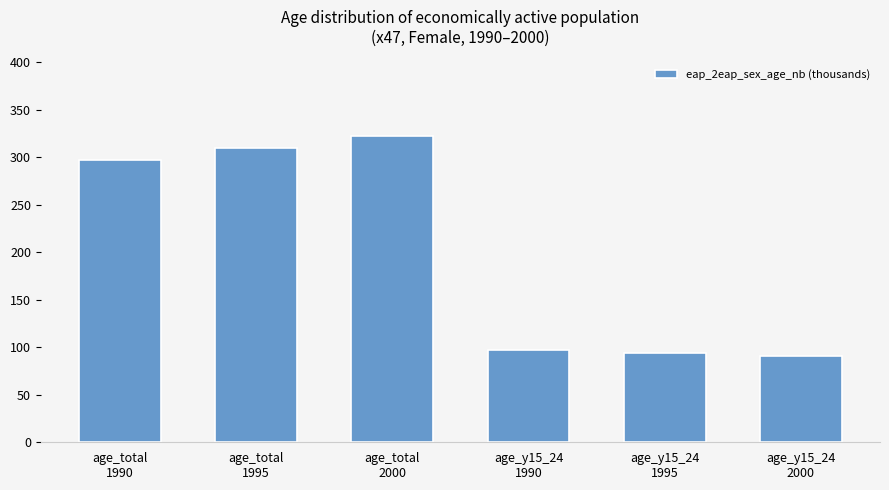

What is the sum of the values at age_y15_24
1990 and age_total
1990?

394.3